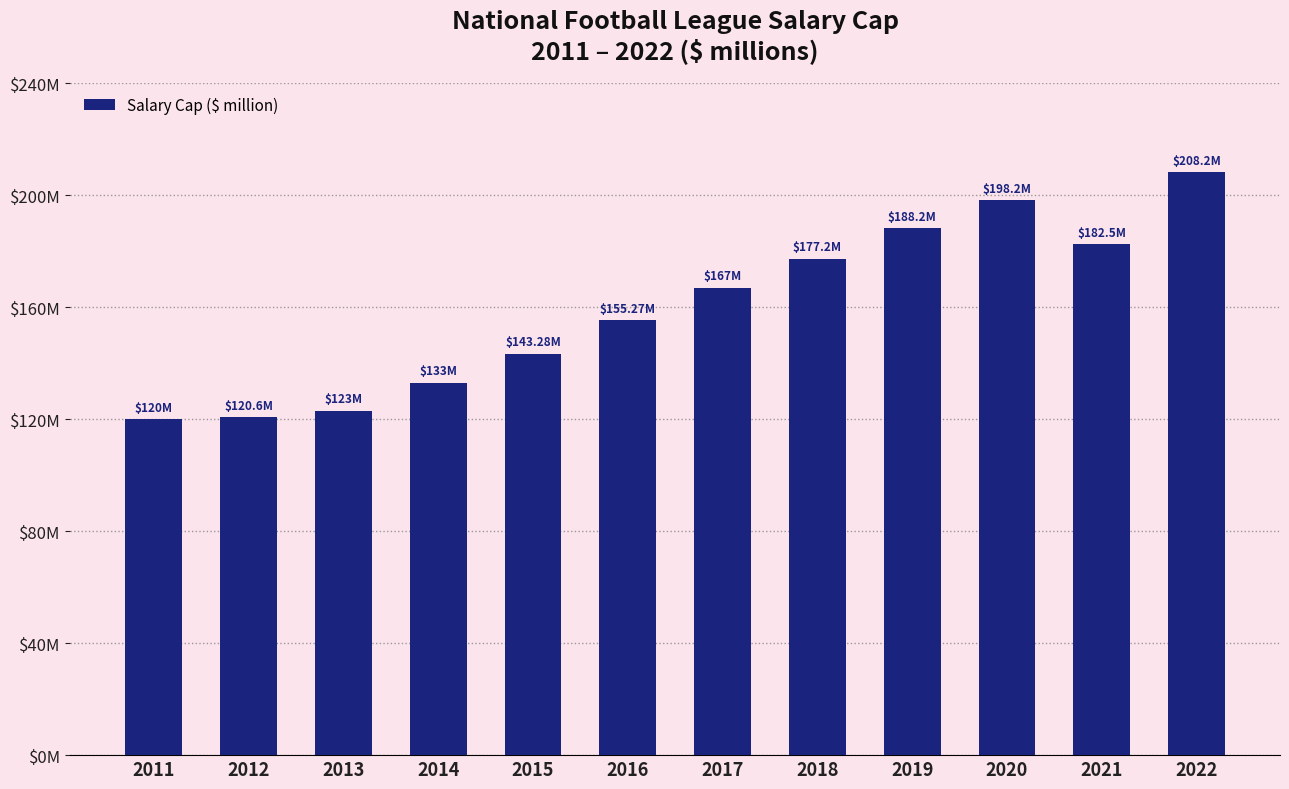

What is the difference between the maximum and minimum values?

88.2